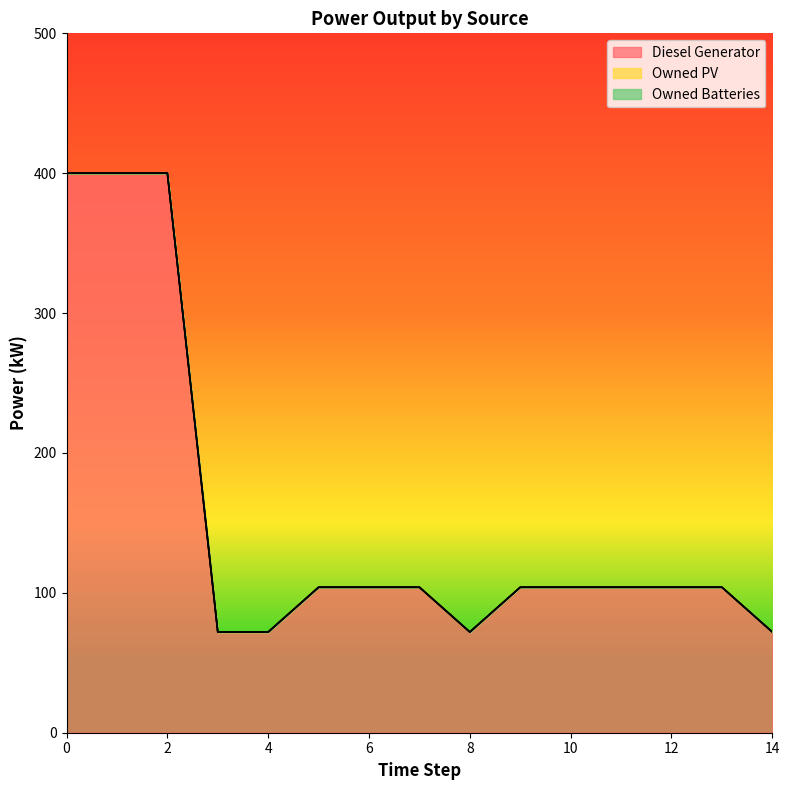

What is the difference between the highest and lowest values at 0?

400